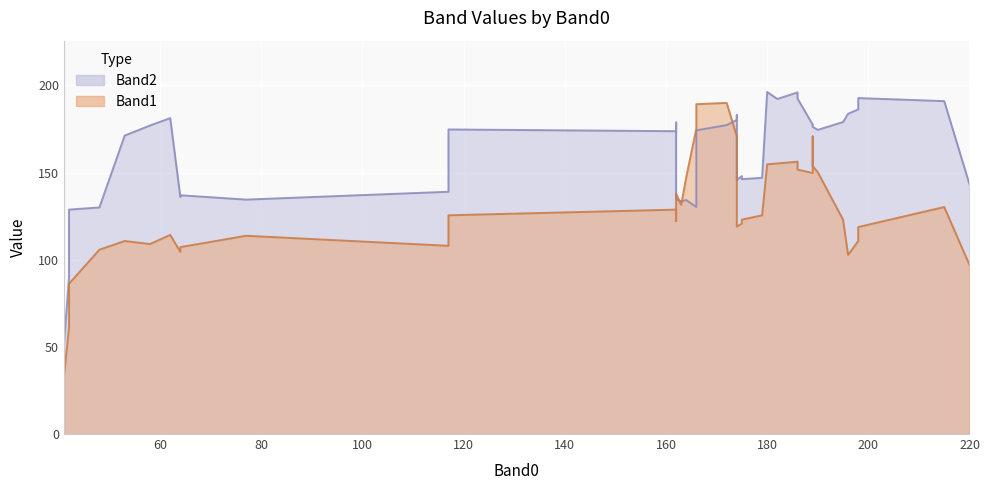

True or false: Band1 and Band2 cross at least once.

True